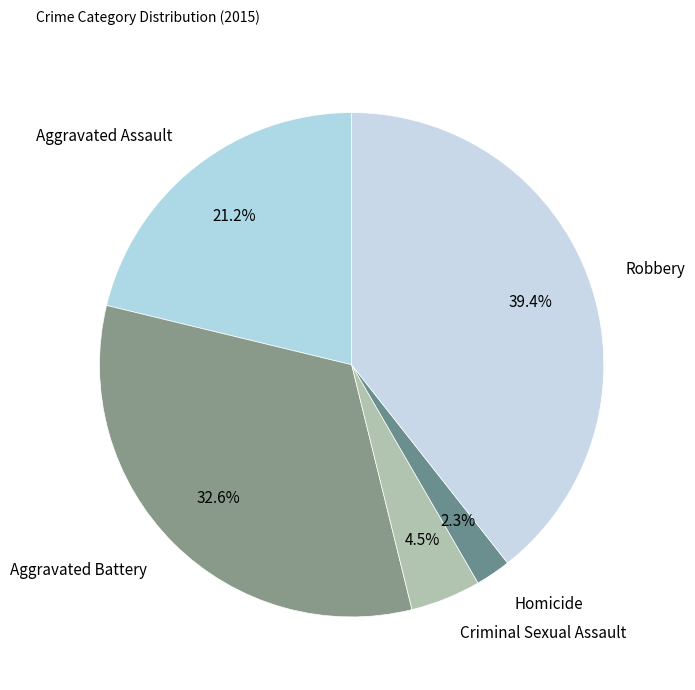

True or false: Robbery accounts for 39% of the total.

True